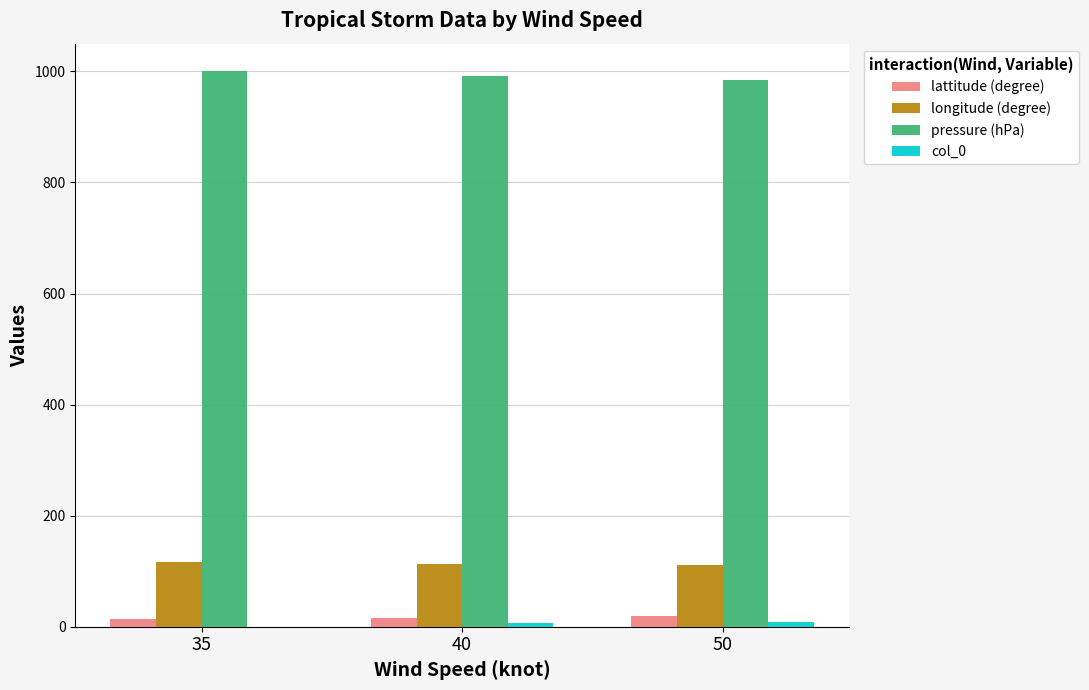

What is the maximum value shown in the chart?

1000.0